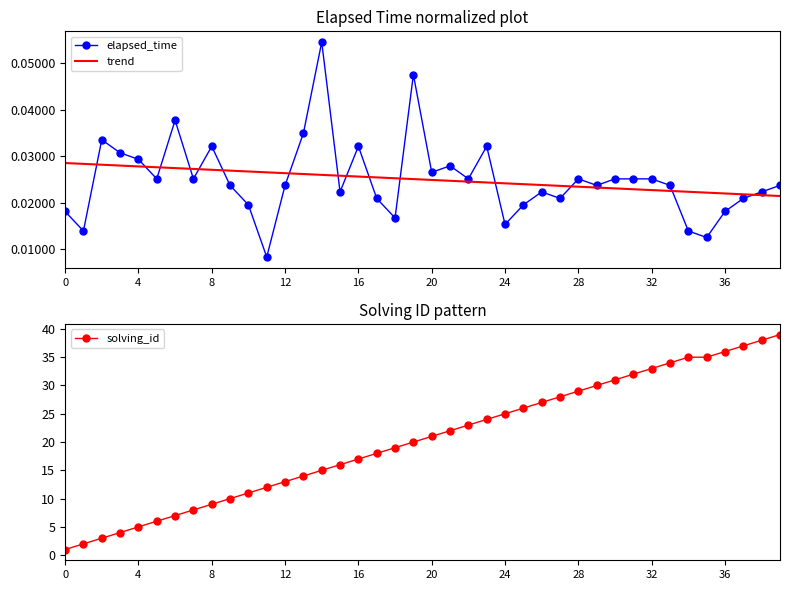

At 39, list the series in order from largest to smallest.

solving_id, elapsed_time, trend